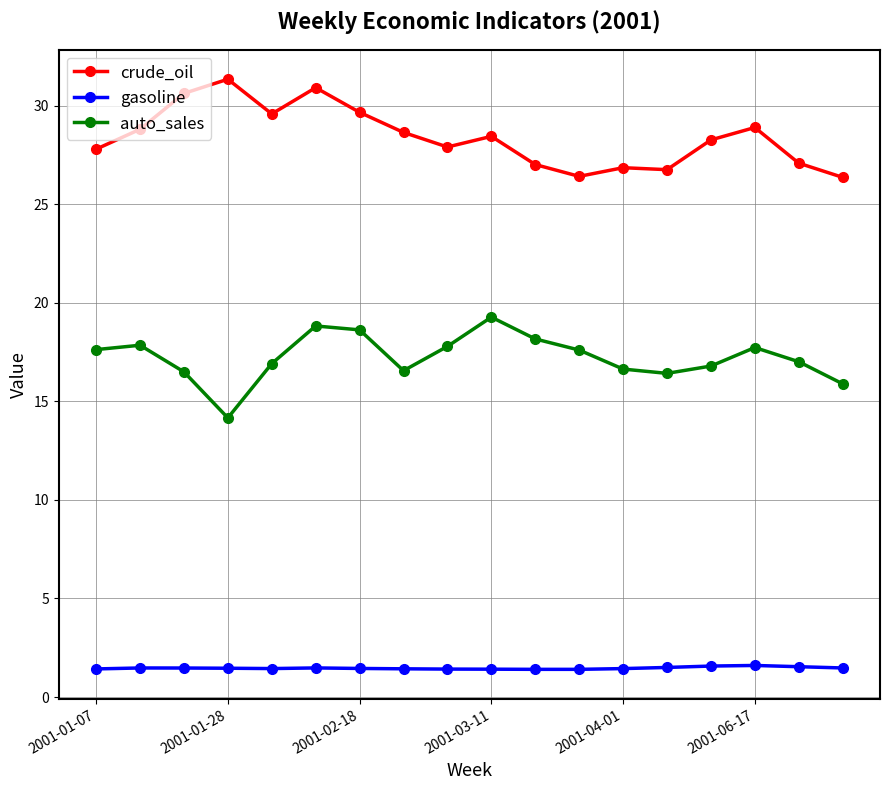

At how many categories does at least one series exceed 23?

18